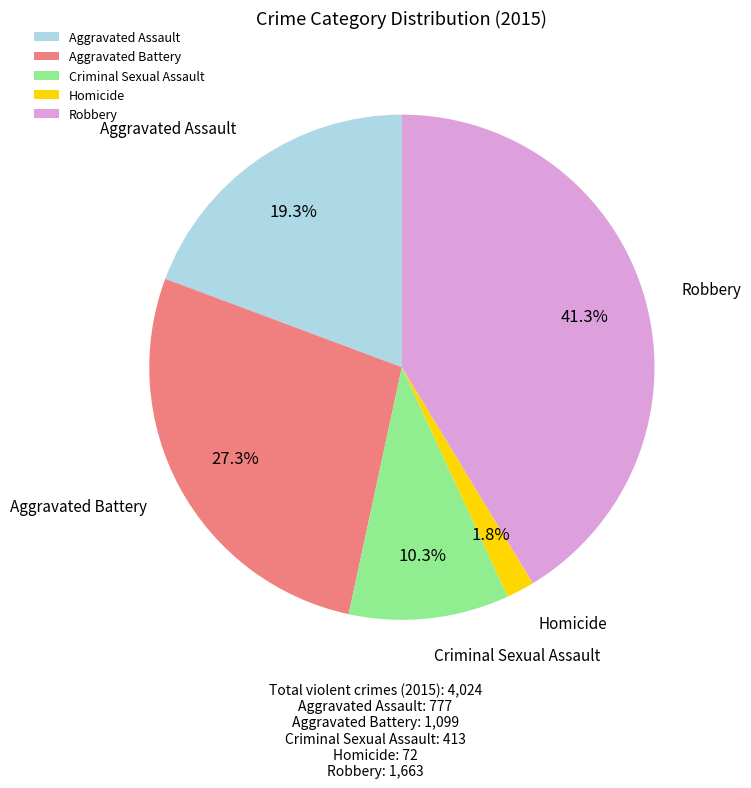

The Aggravated Battery slice represents 27% of the pie. True or false?

True